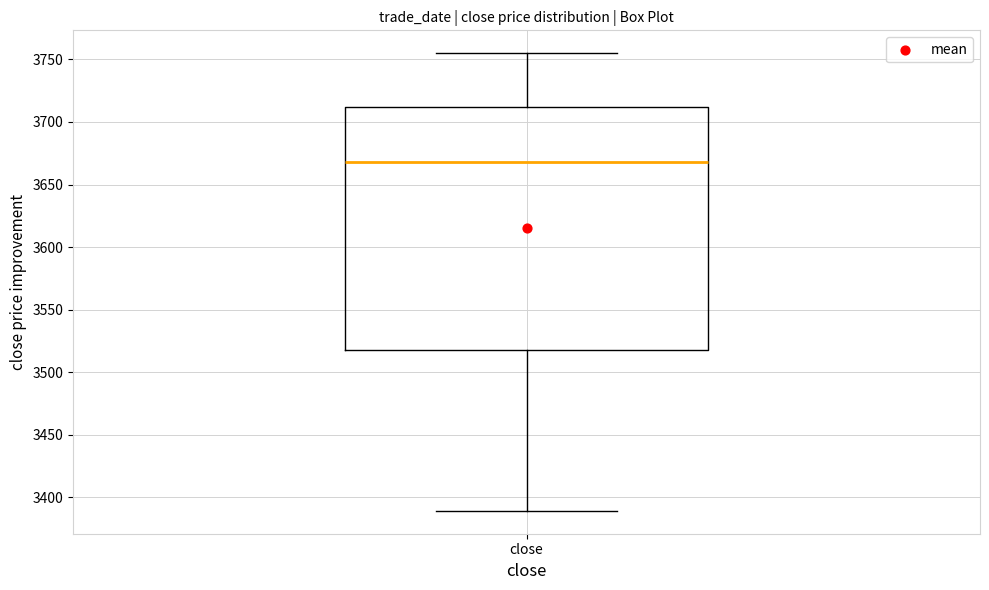

Transcribe this box plot: give where the median line is, the range the box spans, and where the two whiskers end, as read against the y-axis. The values are not printed on the chart, so give them approximately, as read against the axis.

median 3670, box 3515 to 3710, whiskers 3390 to 3755